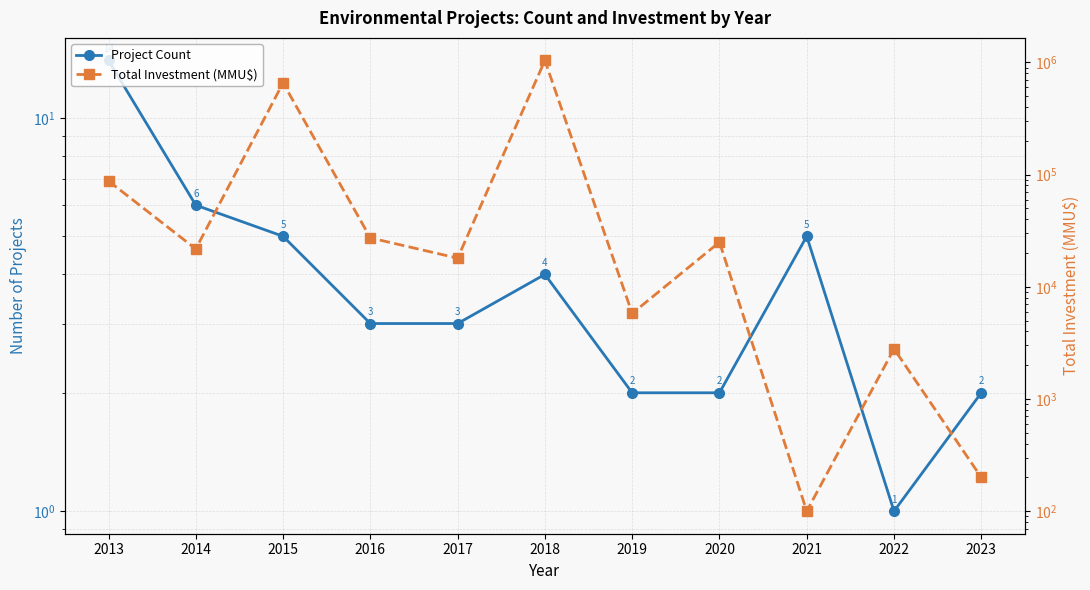

How many interior local valleys does the Project Count series have?

1